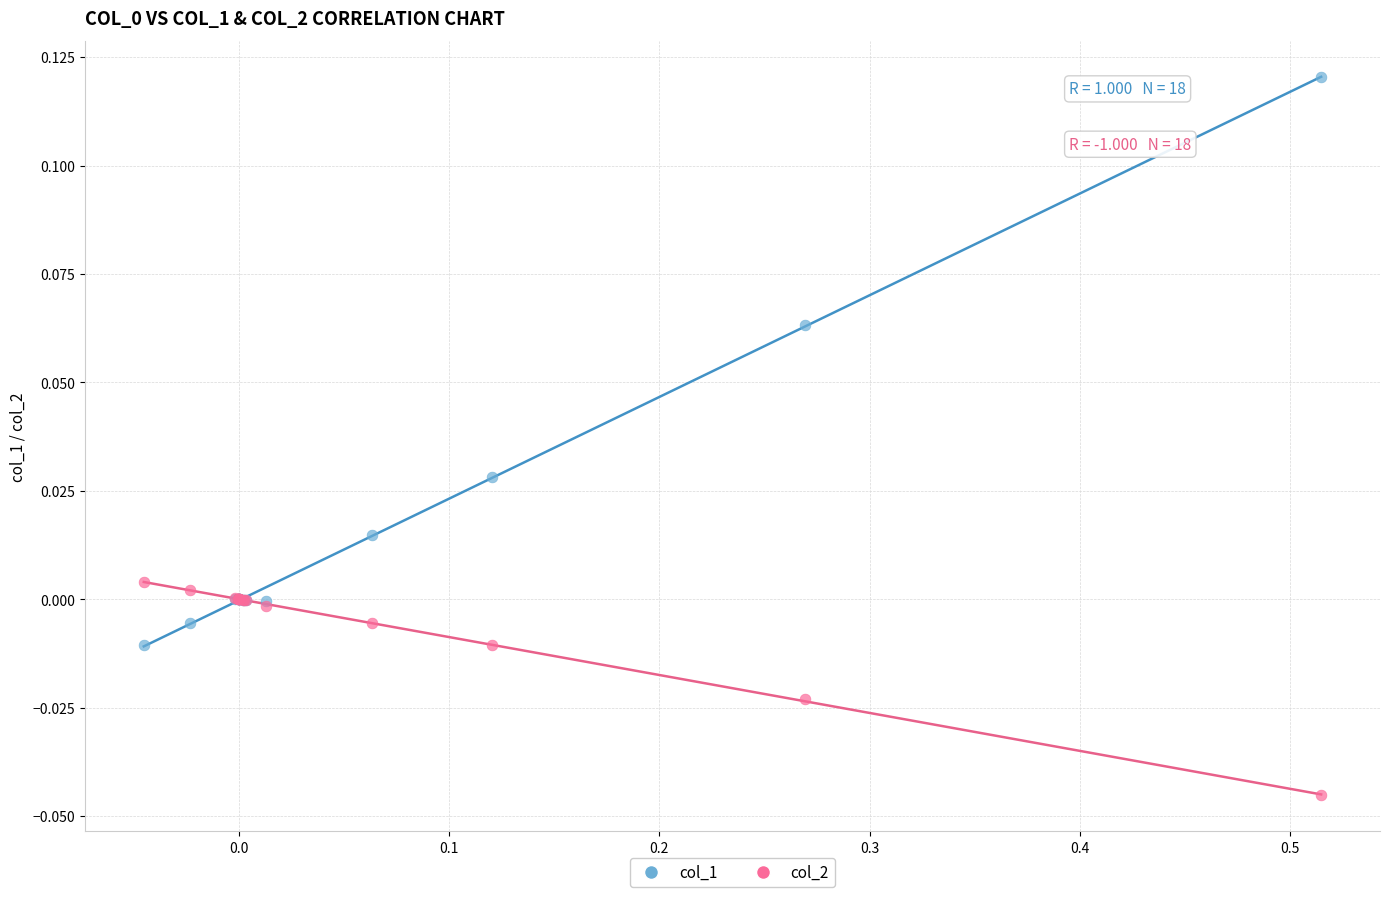

Which series contains the highest Y value?

col_1